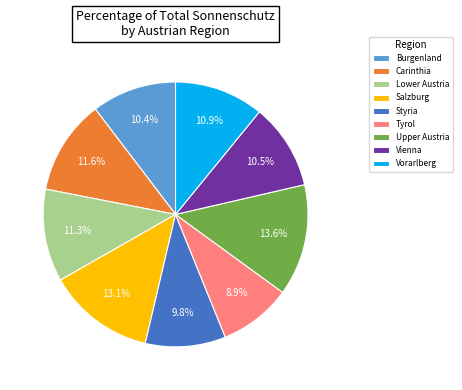

Does any single category account for the majority?

No